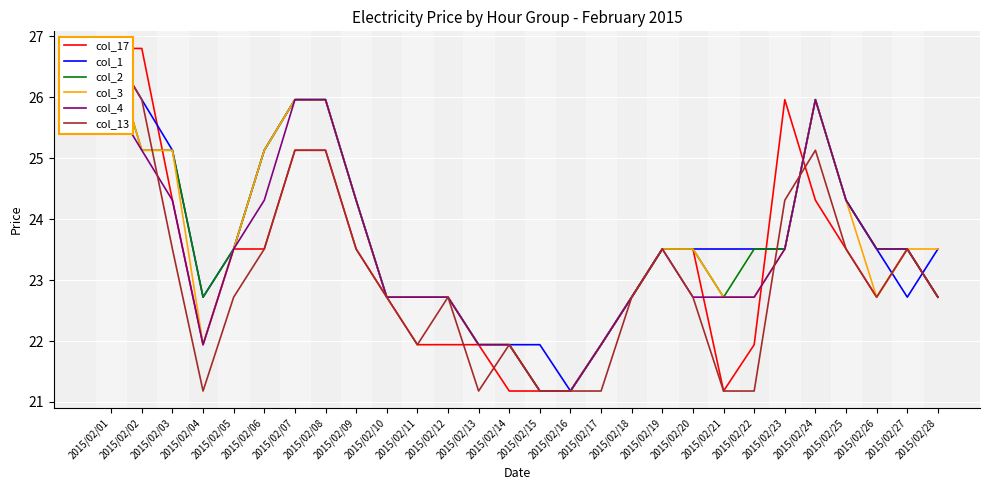

Between 2015/02/04 and 2015/02/13, which series saw the biggest shift?

col_1